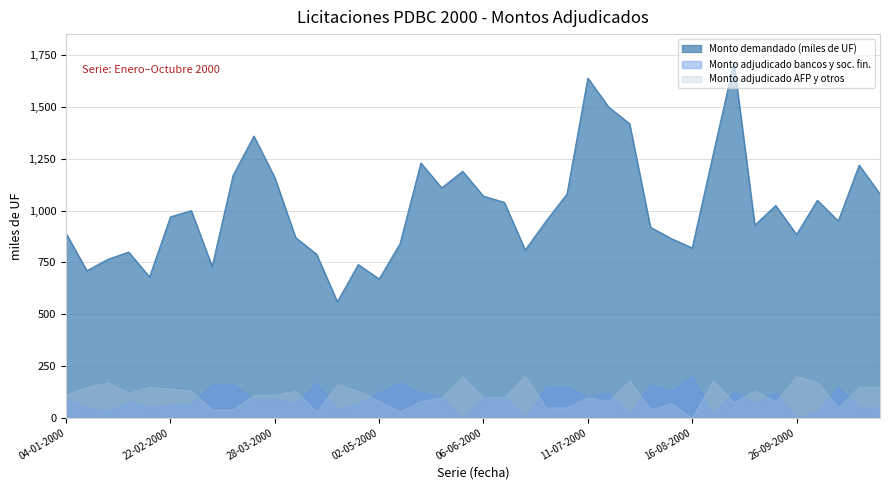

At how many categories does at least one series exceed 405?

40